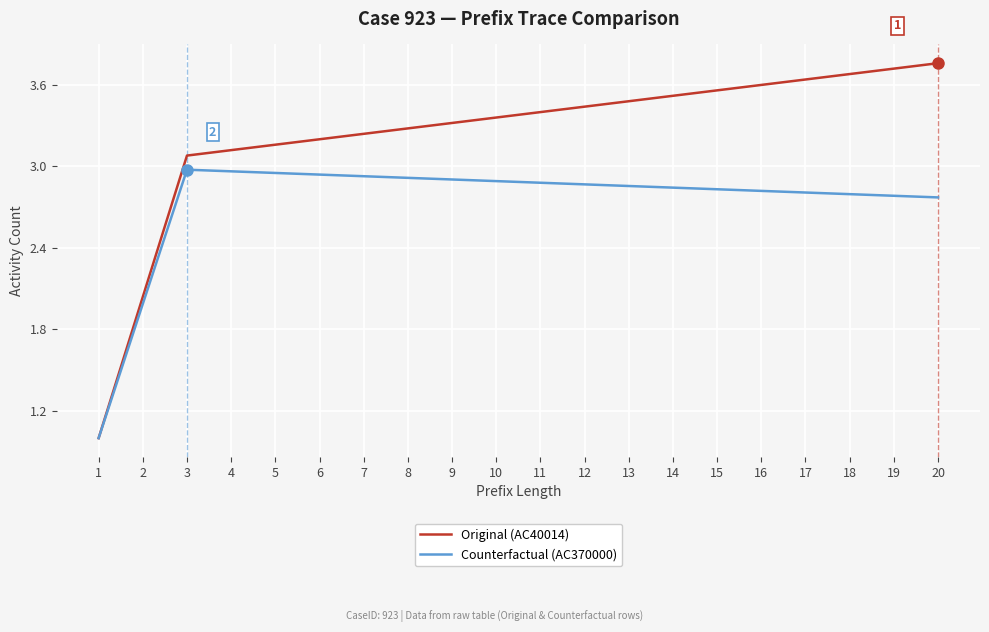

Is this an area chart (filled region under the line)?

No